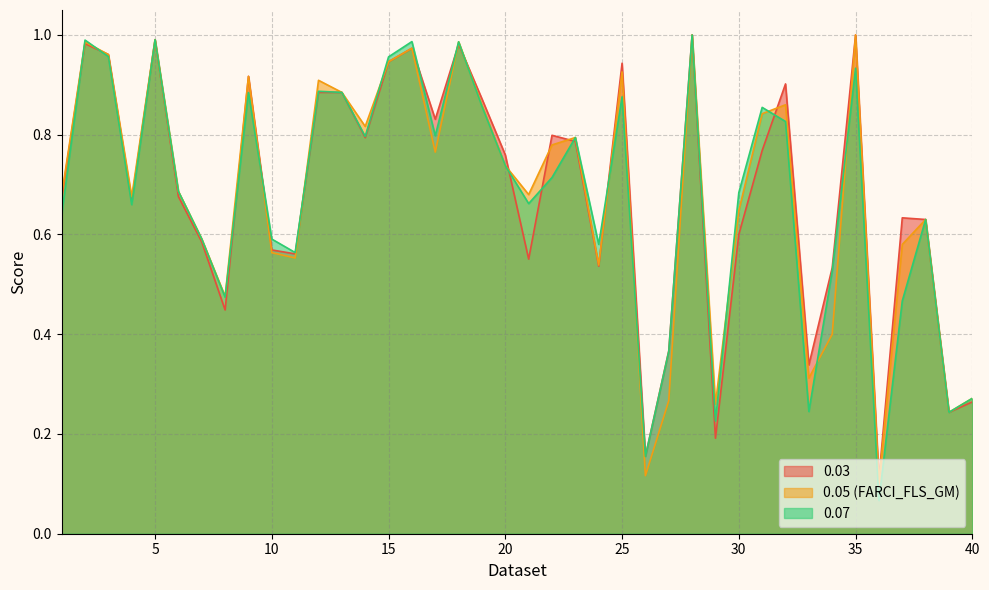

What is the difference between the maximum and second lowest values in the 0.05 (FARCI_FLS_GM) series?

0.9